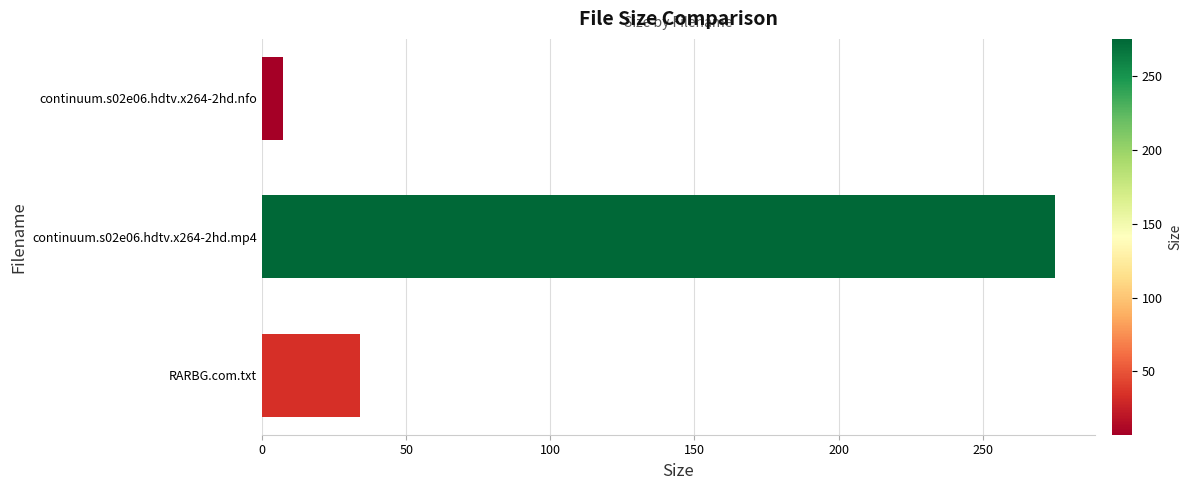

What is the sum of all values?

316.2